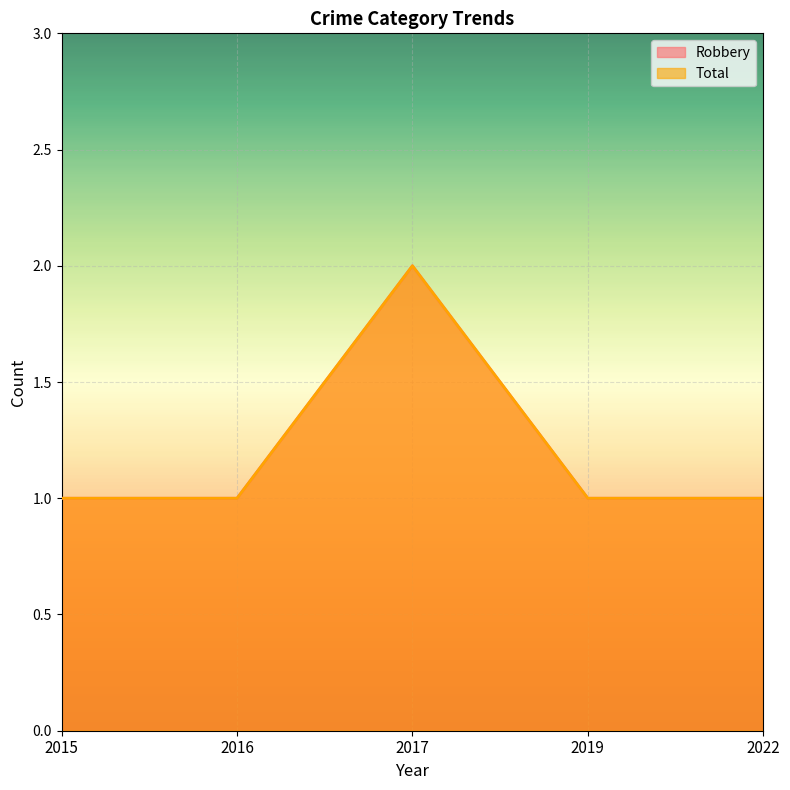

True or false: Robbery has a value of 3 at 2017.

False